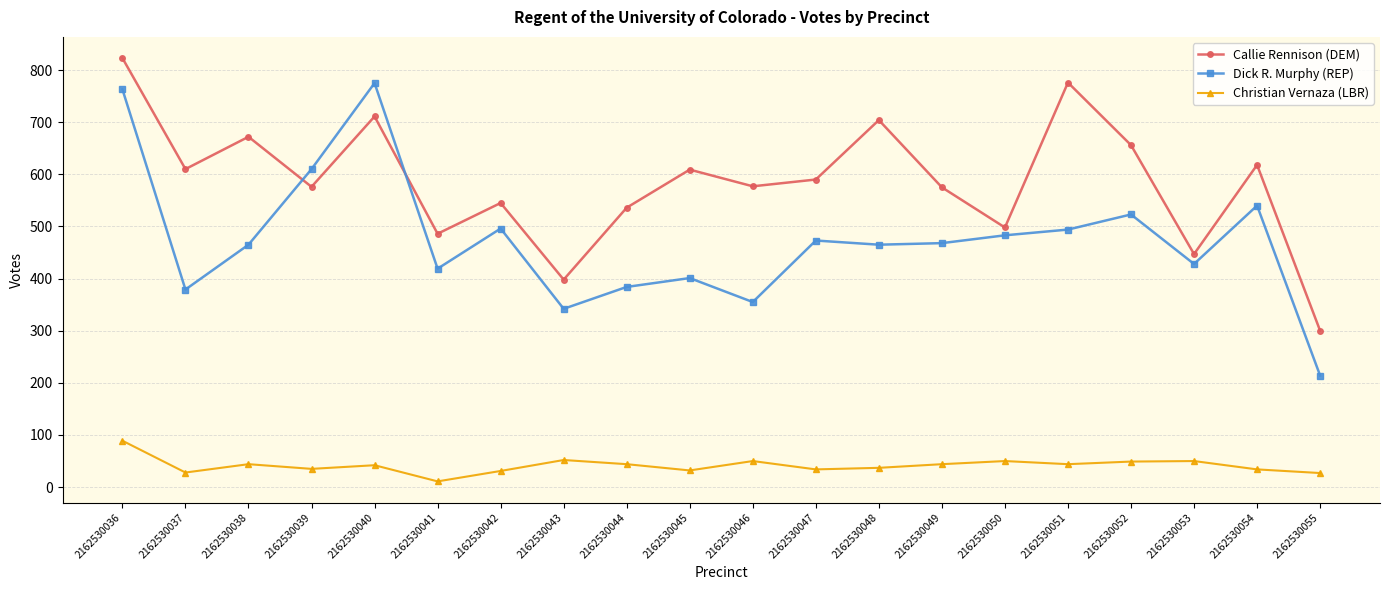

At which label does Callie Rennison (DEM) reach its minimum?

2162530055